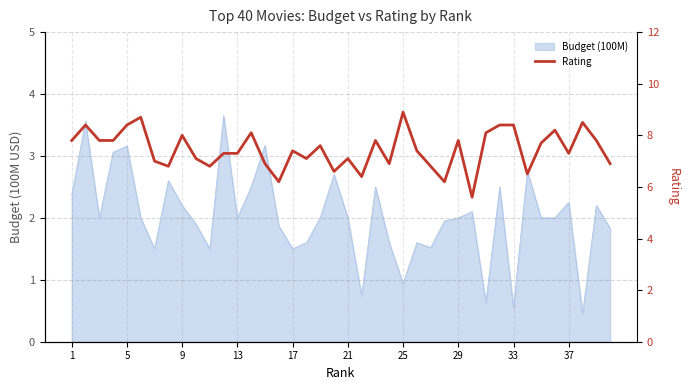

Is it true that the value at 27 is 3.3?

False